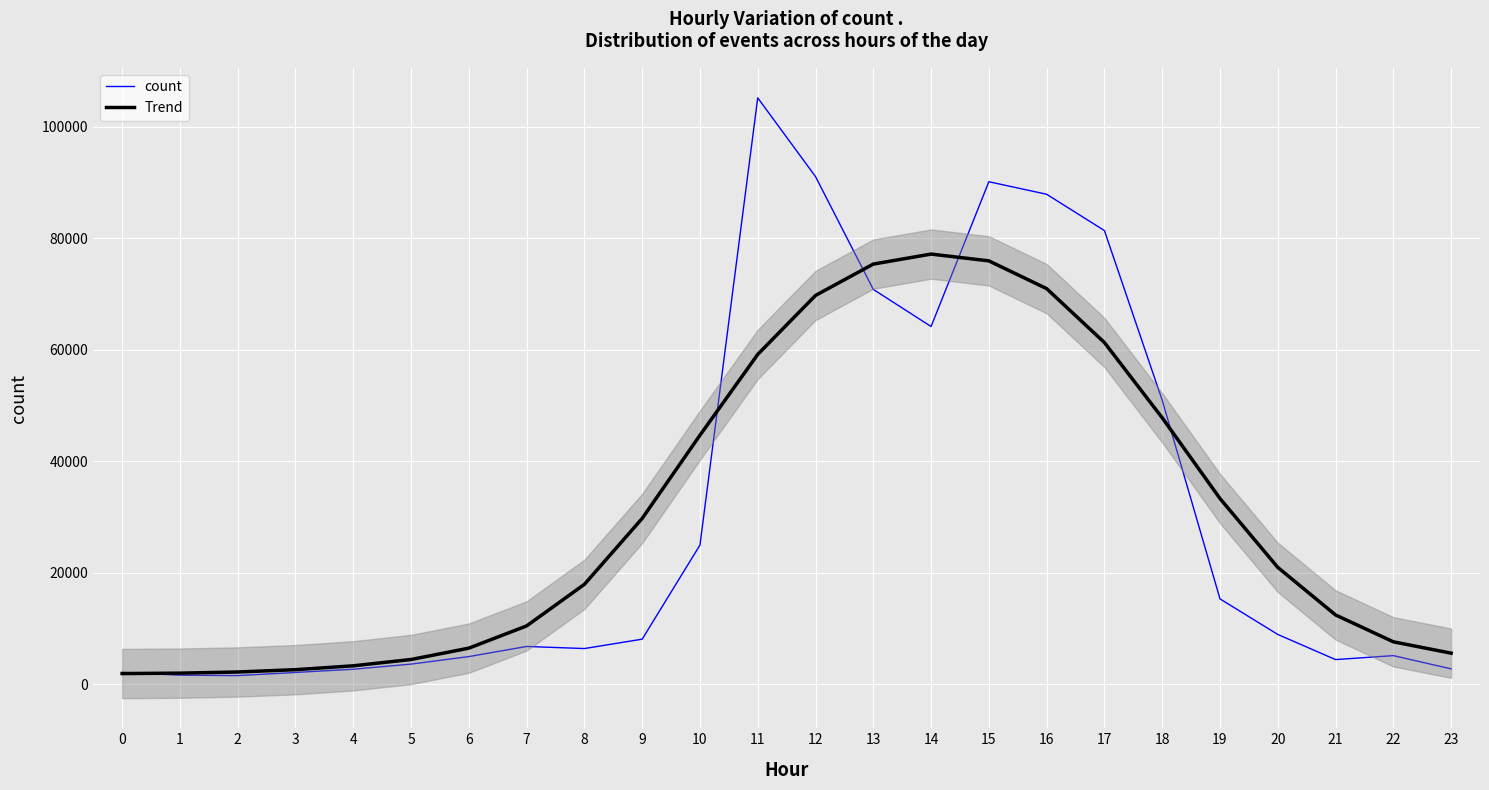

Reading right to left, extract all data points from this chart.

count: 23=2782	22=5156	21=4448	20=8958	19=15336	18=50970	17=81404	16=87919	15=90164	14=64195	13=70851	12=91090	11=105212	10=24987	9=8108	8=6426	7=6803	6=4984	5=3635	4=2716	3=2135	2=1575	1=1648	0=2147
Trend: 23=5598	22=7636	21=12453	20=20990	19=33337	18=47820	17=61317	16=70988	15=75969	14=77188	13=75393	12=69770	11=59192	10=44690	9=29767	8=17945	7=10486	6=6497	5=4464	4=3331	3=2635	2=2220	1=2014	0=1938